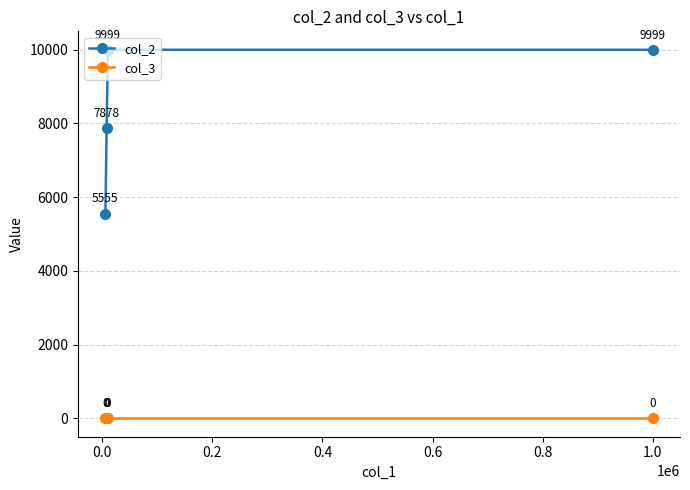

Rank the series by their maximum value, from lowest to highest.

col_3, col_2